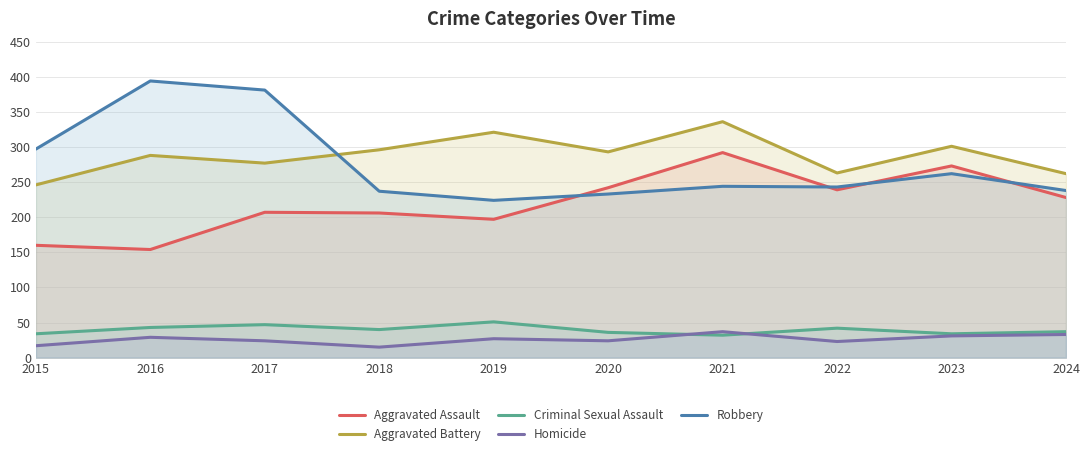

True or false: Aggravated Assault and Homicide cross at least once.

False